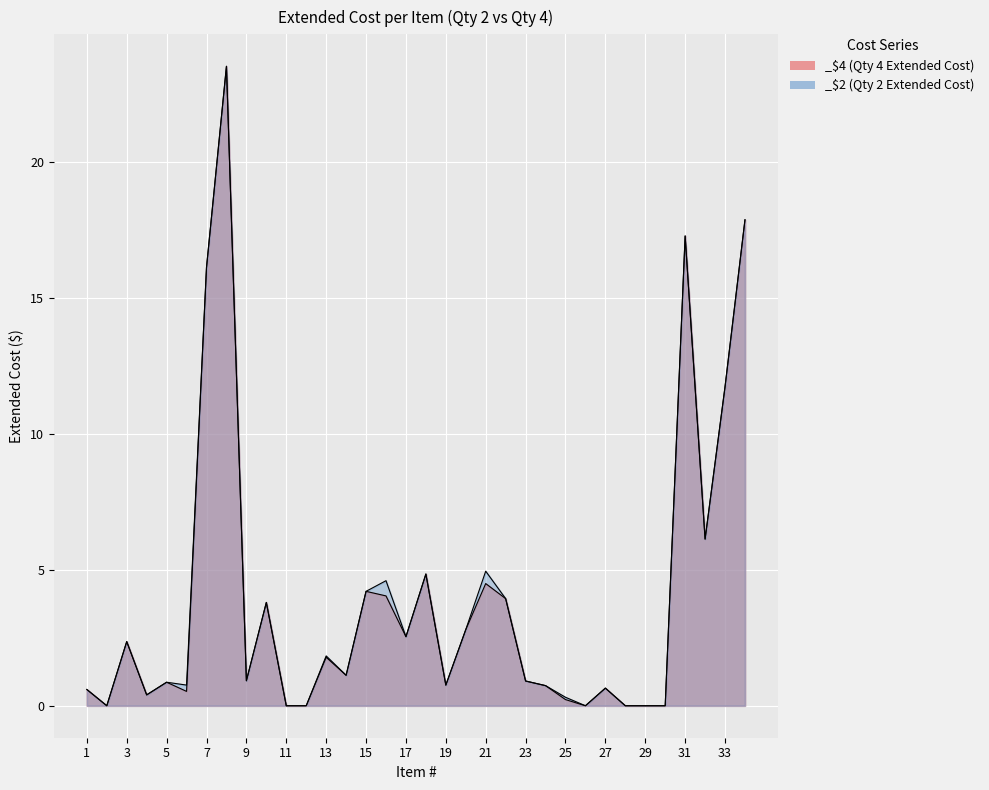

Does the chart display data point markers on the line(s)?

No